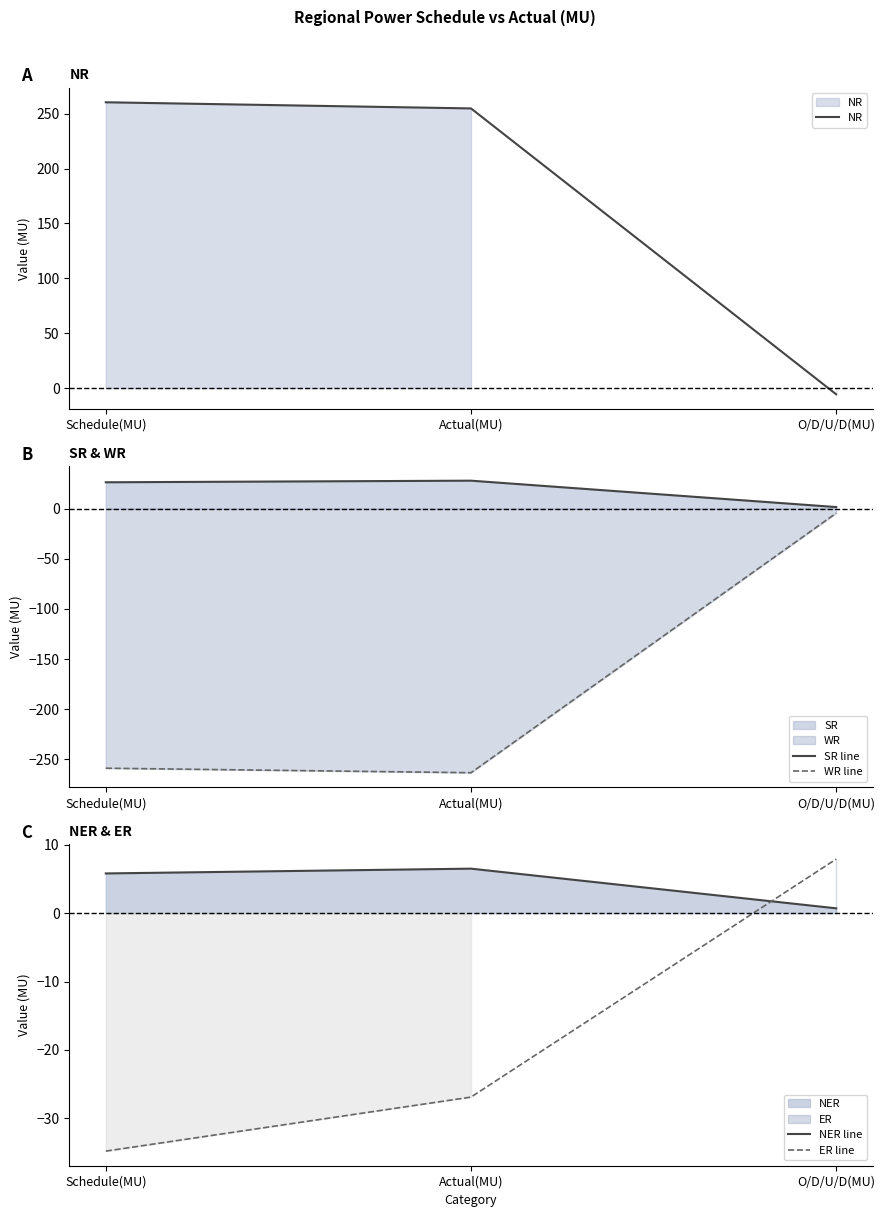

How many data points does each series have?

3